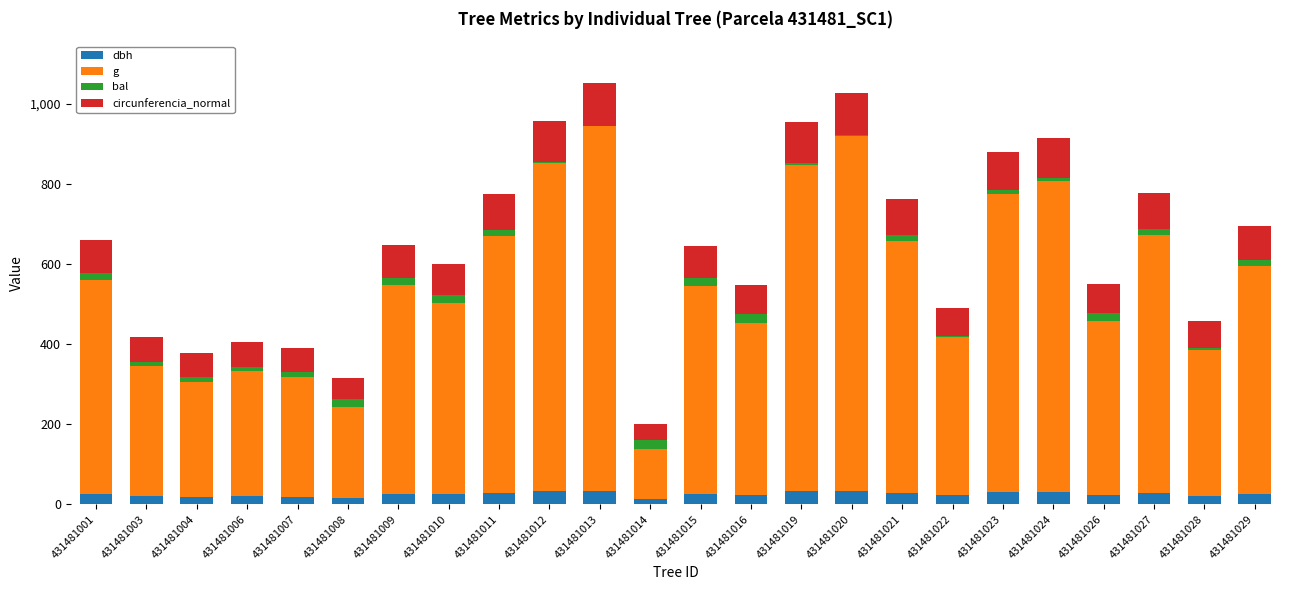

What is the sum of all dbh values?

608.6